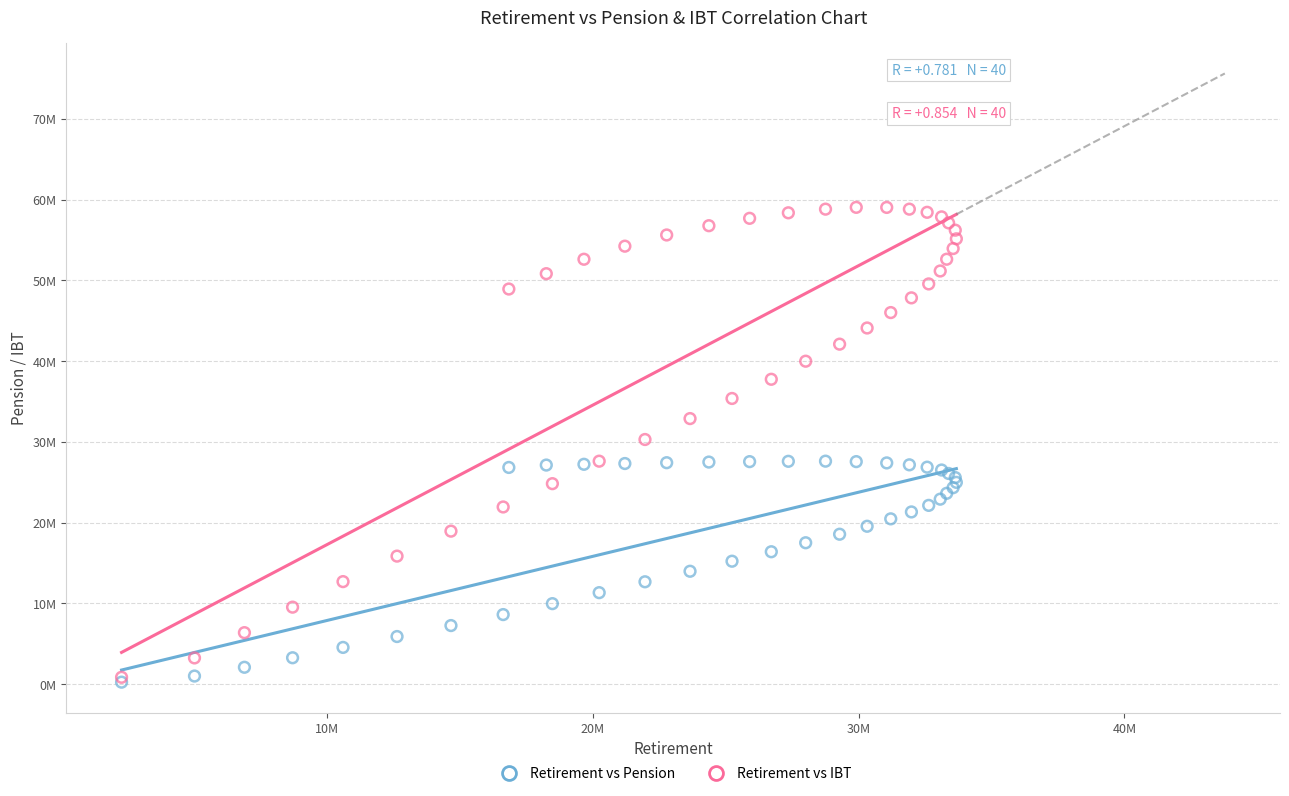

Which series has the widest spread of Y values?

Retirement vs IBT